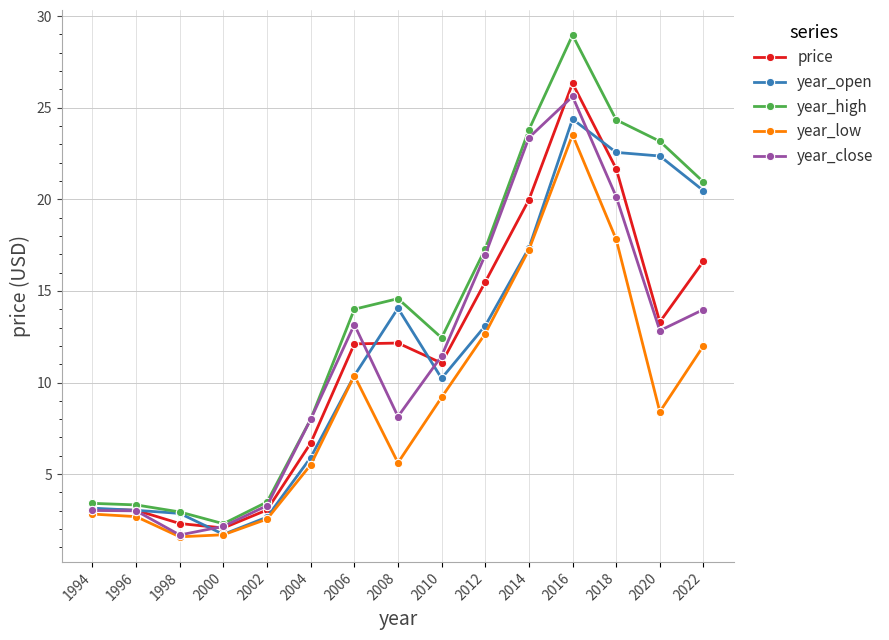

Which series has the widest spread of values?

year_high